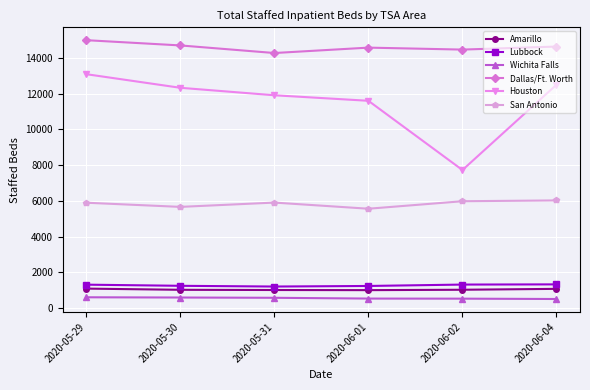

The San Antonio series shows 3848 at 2020-06-04. True or false?

False